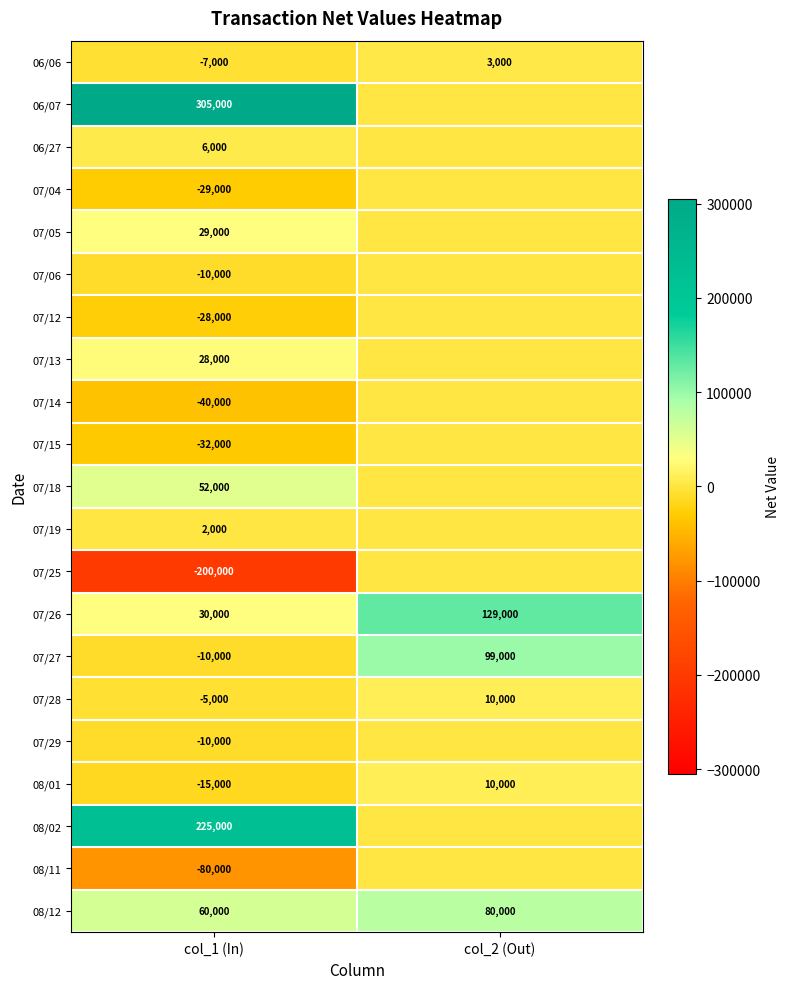

True or false: 07/27 has a value of -10000 at col_1 (In).

True